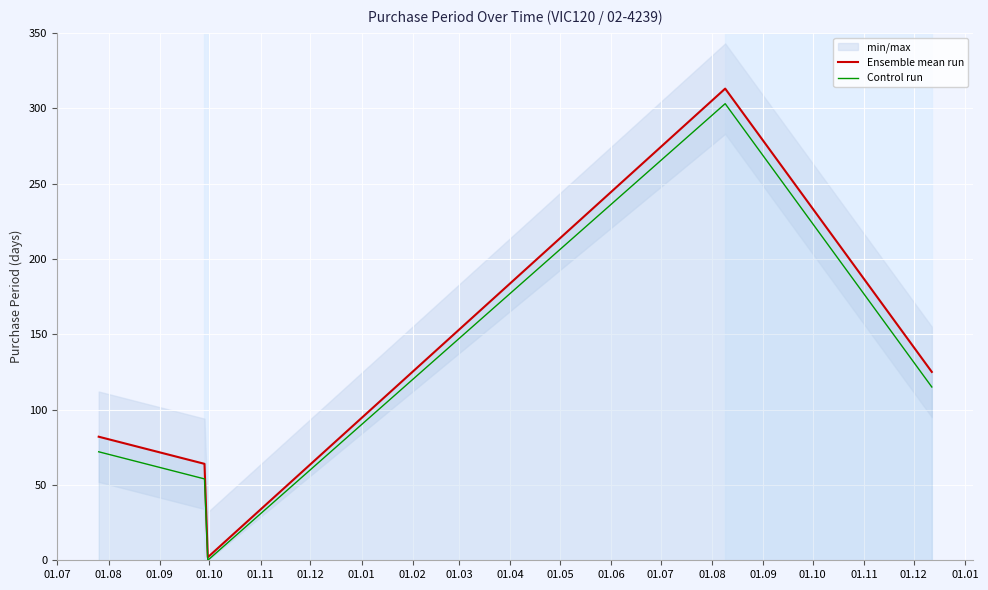

Rank the series at 01.10 from lowest to highest value.

Control run, Ensemble mean run